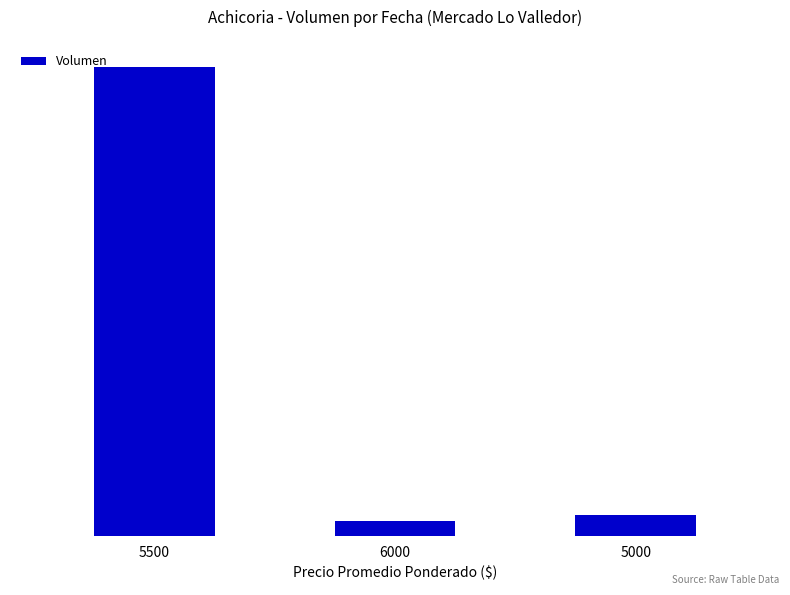

Reading right to left, list all the values displayed in this chart.

120	90	2710